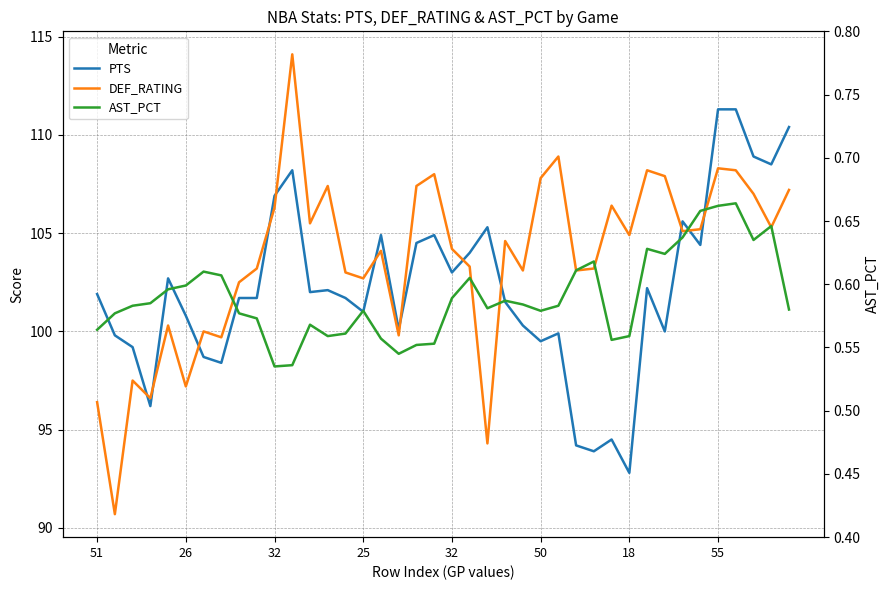

Which has a higher value, 22 or 30?

22